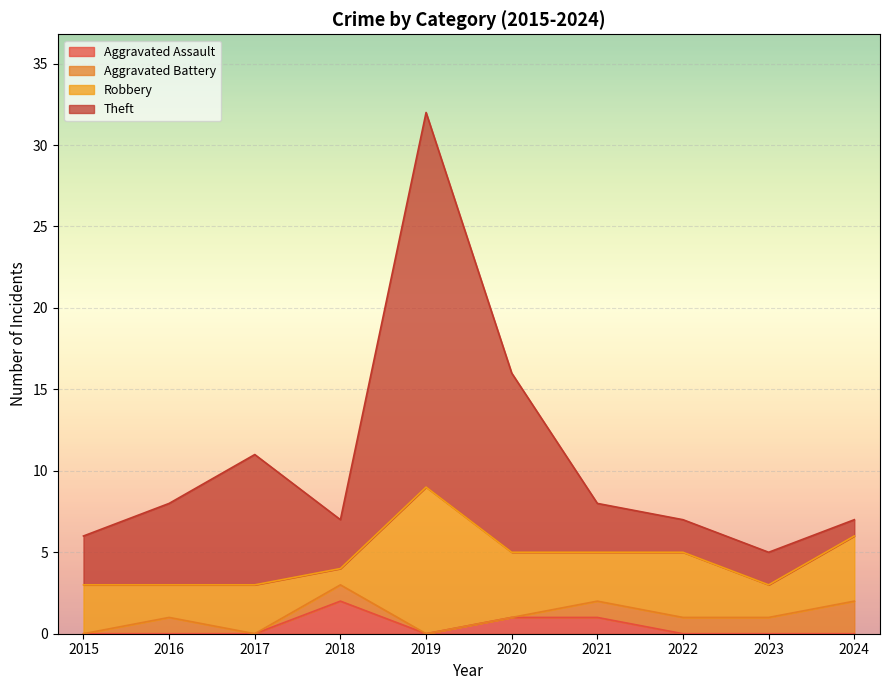

True or false: Theft has a value of 8 at 2021.

True